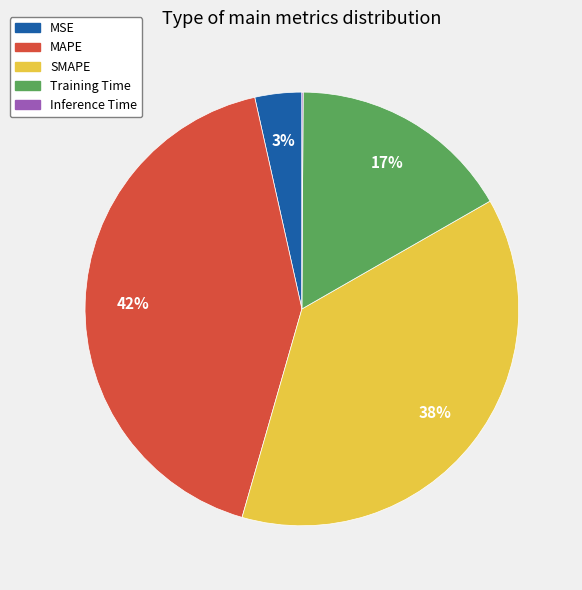

What percentage is the SMAPE slice, to the nearest percent?

38%